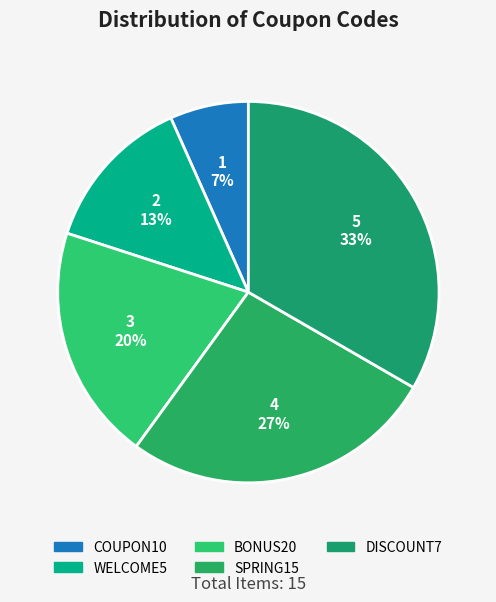

Rank the categories by value from lowest to highest.

COUPON10, WELCOME5, BONUS20, SPRING15, DISCOUNT7